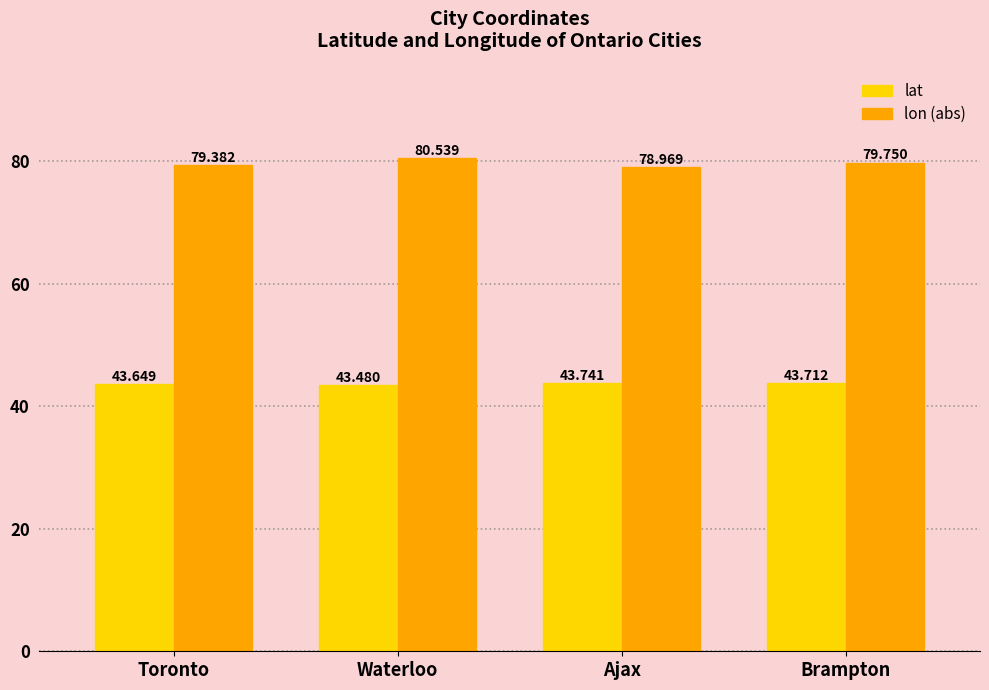

What is the lowest value of the lon (abs) series?

79.0